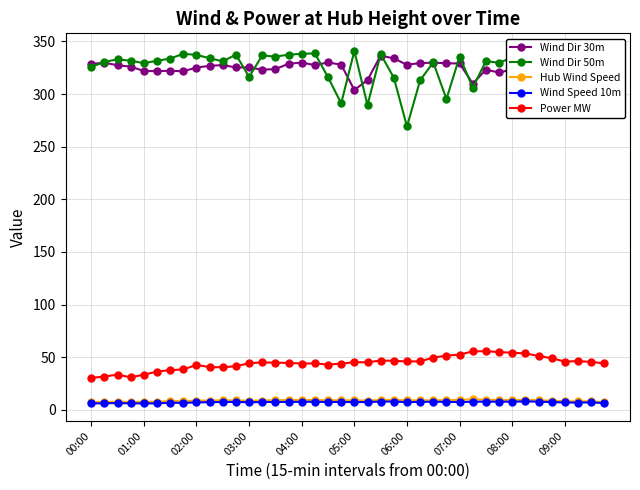

True or false: Hub Wind Speed and Power MW cross at least once.

False